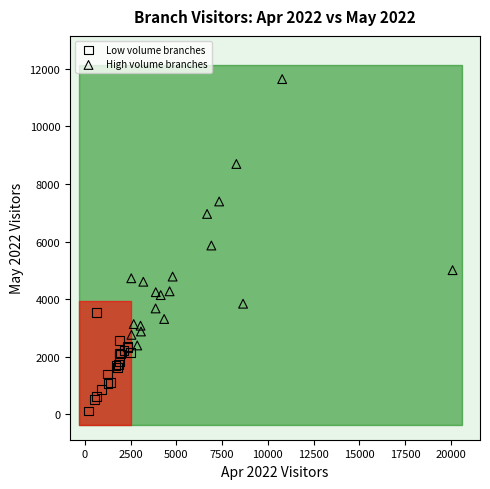

Which series contains the lowest Y value?

Low volume branches